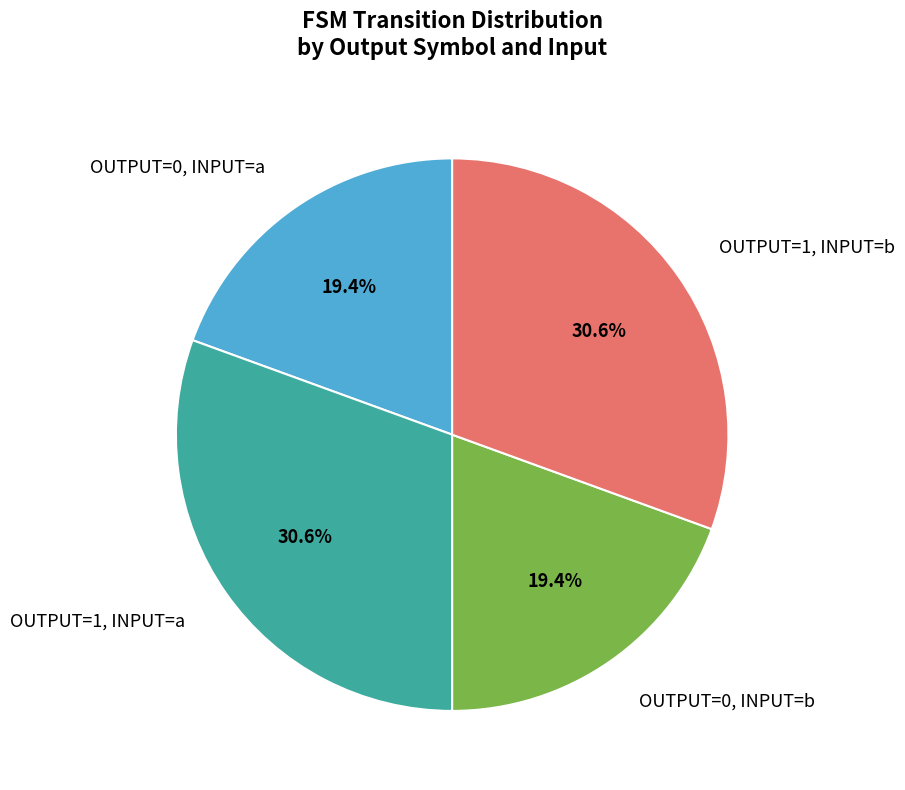

How many slices are in this pie chart?

4